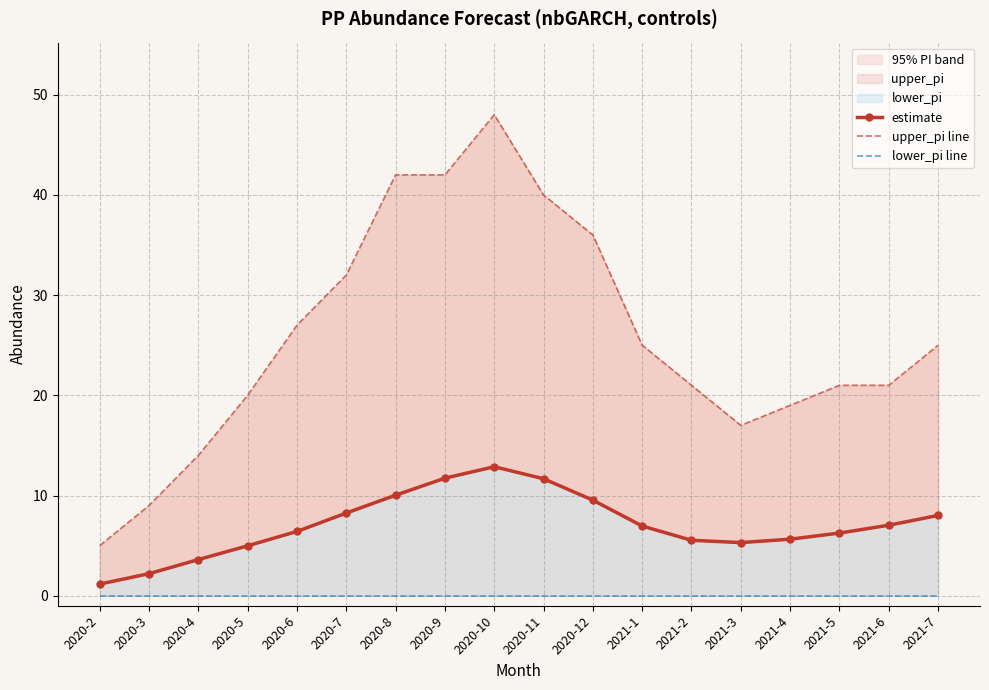

Rank the series by their average value, from lowest to highest.

lower_pi line, estimate, upper_pi line